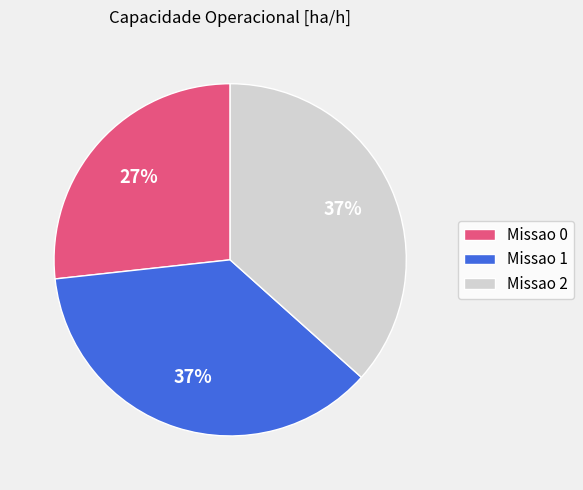

Which category has the smallest portion of the pie?

Missao 0